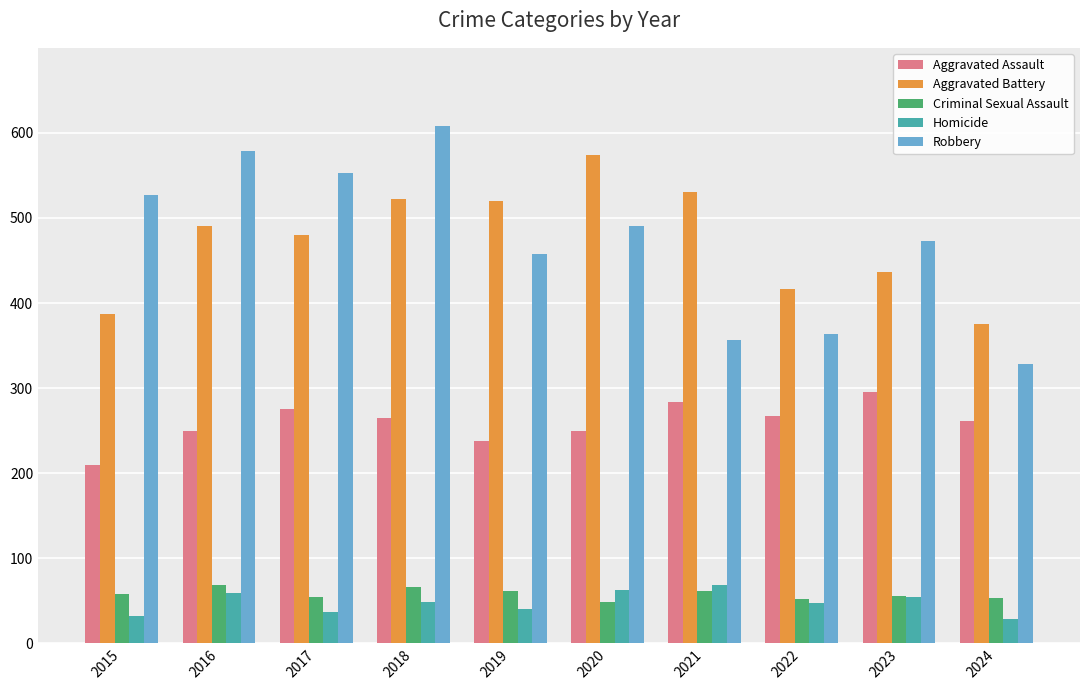

How many groups of bars are there?

10